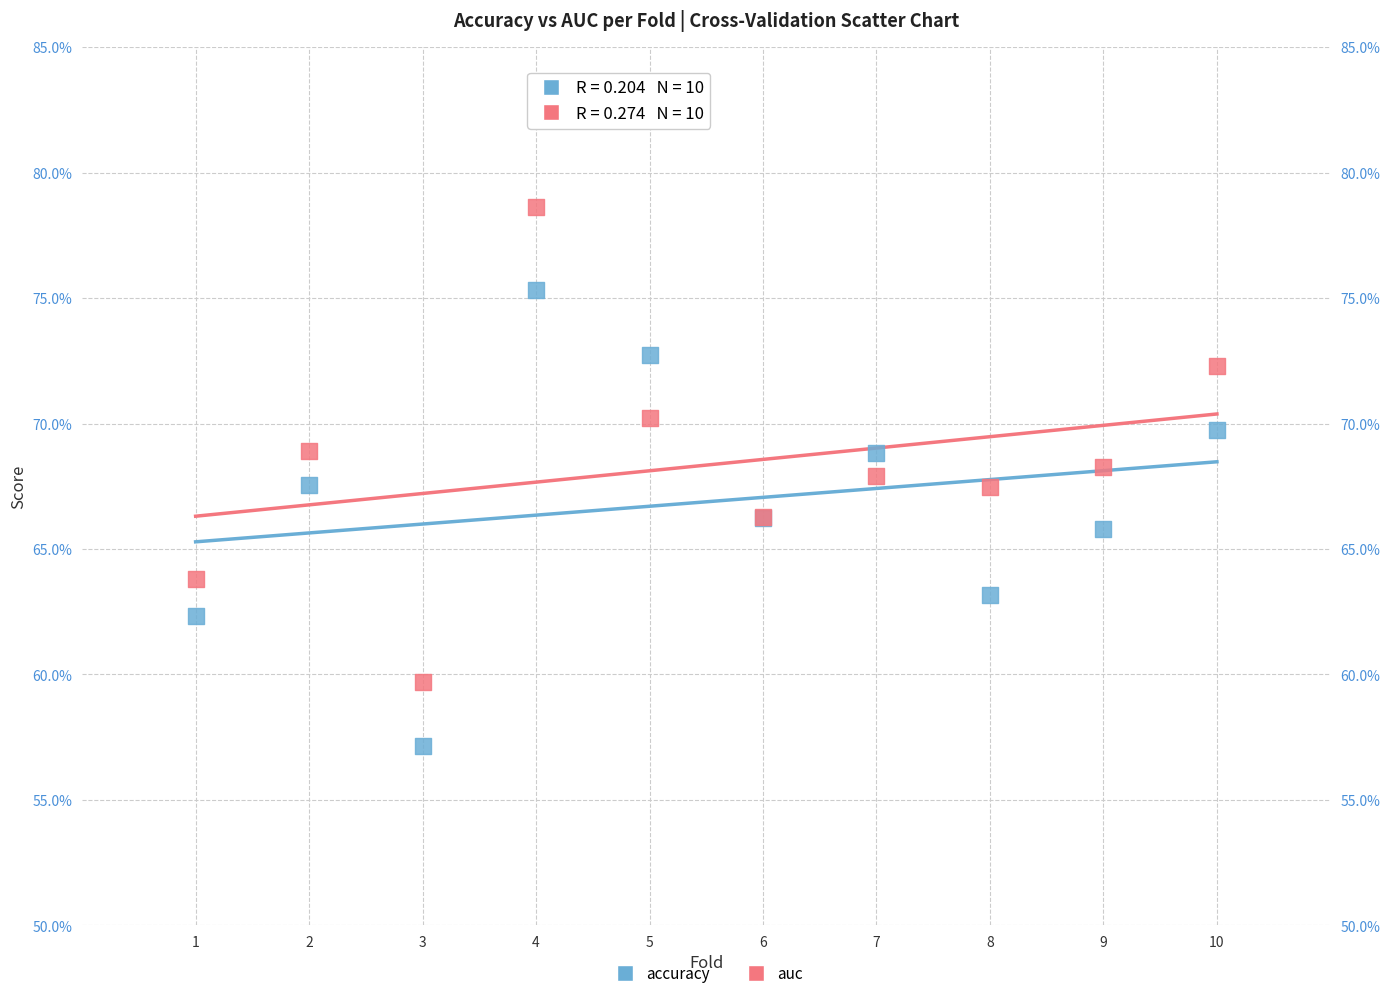

What are all the series names shown in the legend?

accuracy, auc